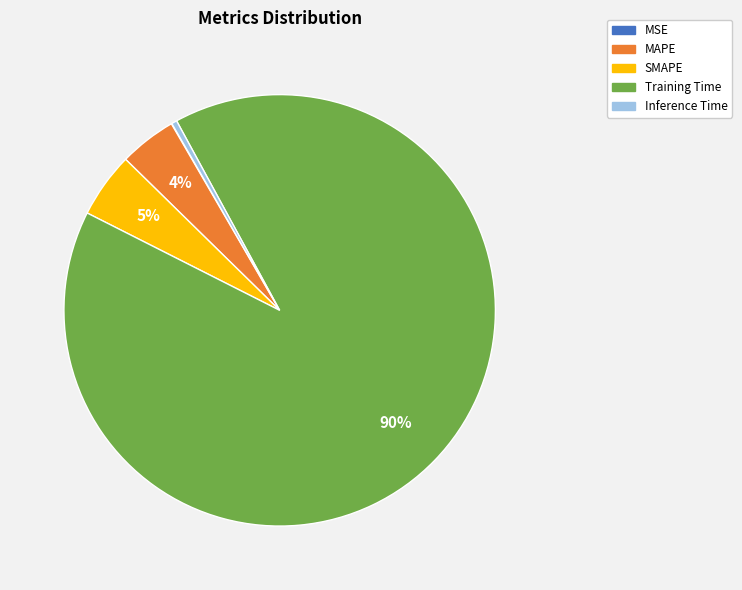

Which slice is the largest?

Training Time